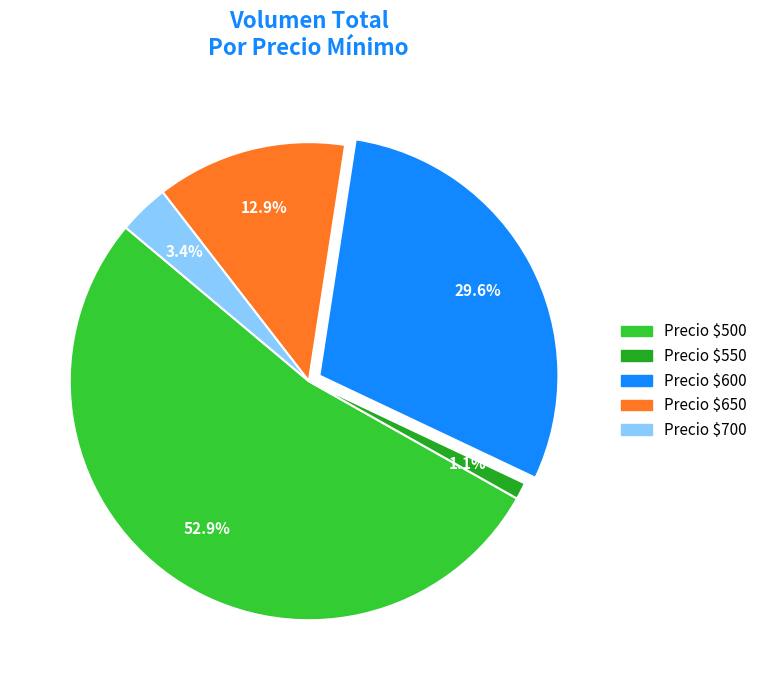

Does any single category account for the majority?

Yes